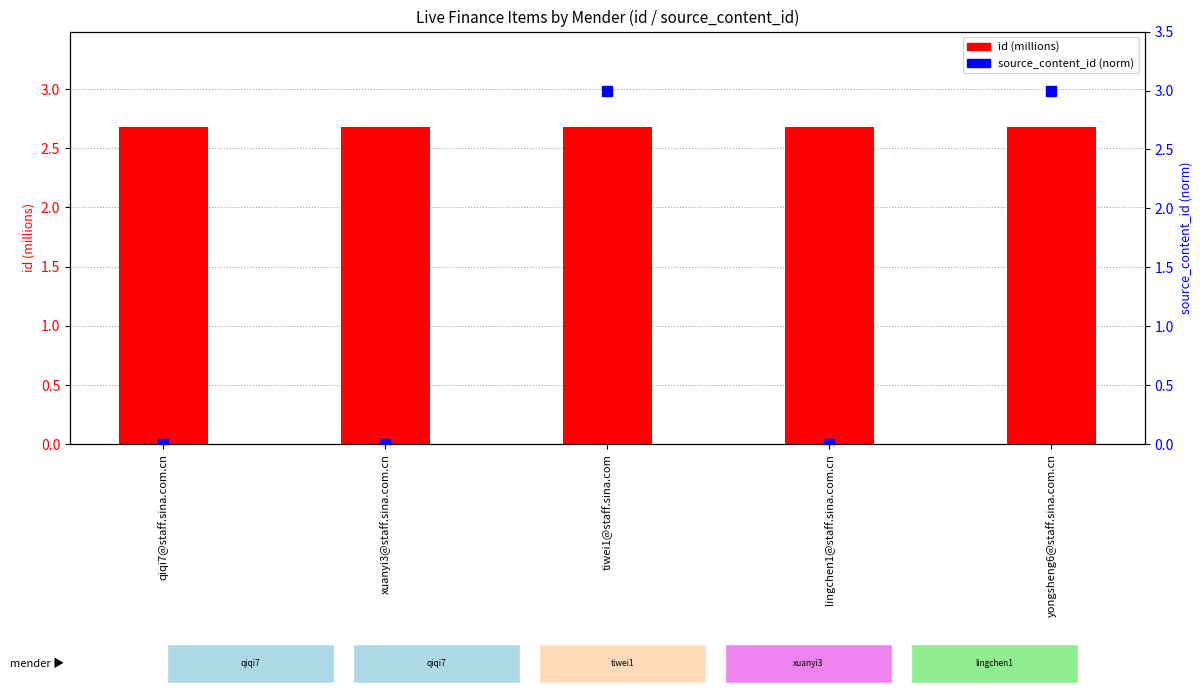

What is the total value across all series at yongsheng6@staff.sina.com.cn?

5.7